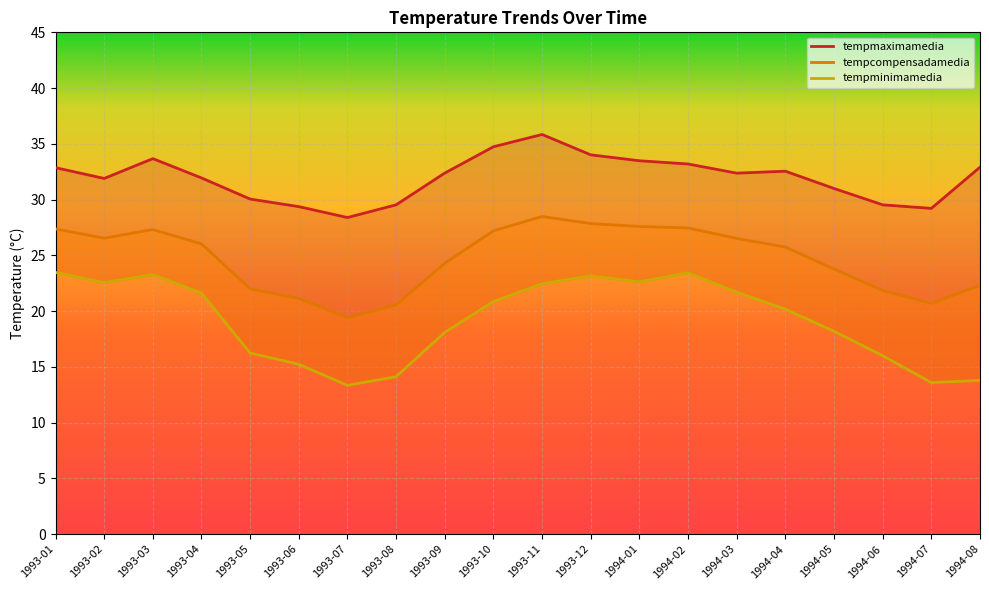

Rank the series at 1993-08 from highest to lowest value.

tempmaximamedia, tempcompensadamedia, tempminimamedia